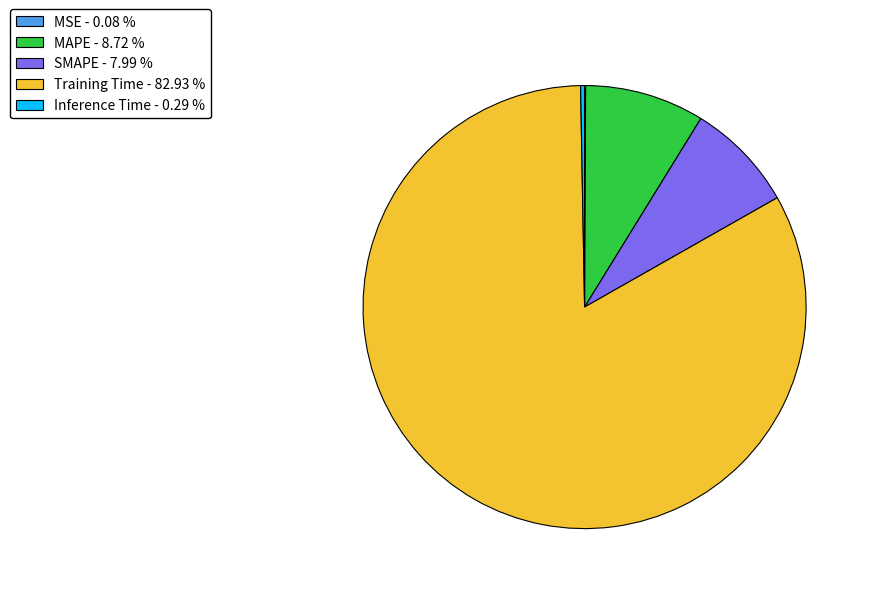

The Training Time slice represents 83% of the pie. True or false?

True